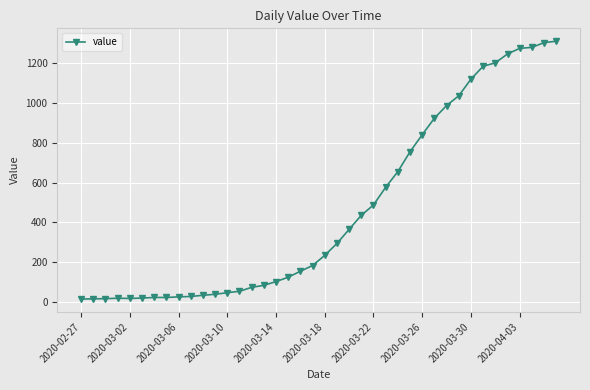

What is the smallest value displayed?

13